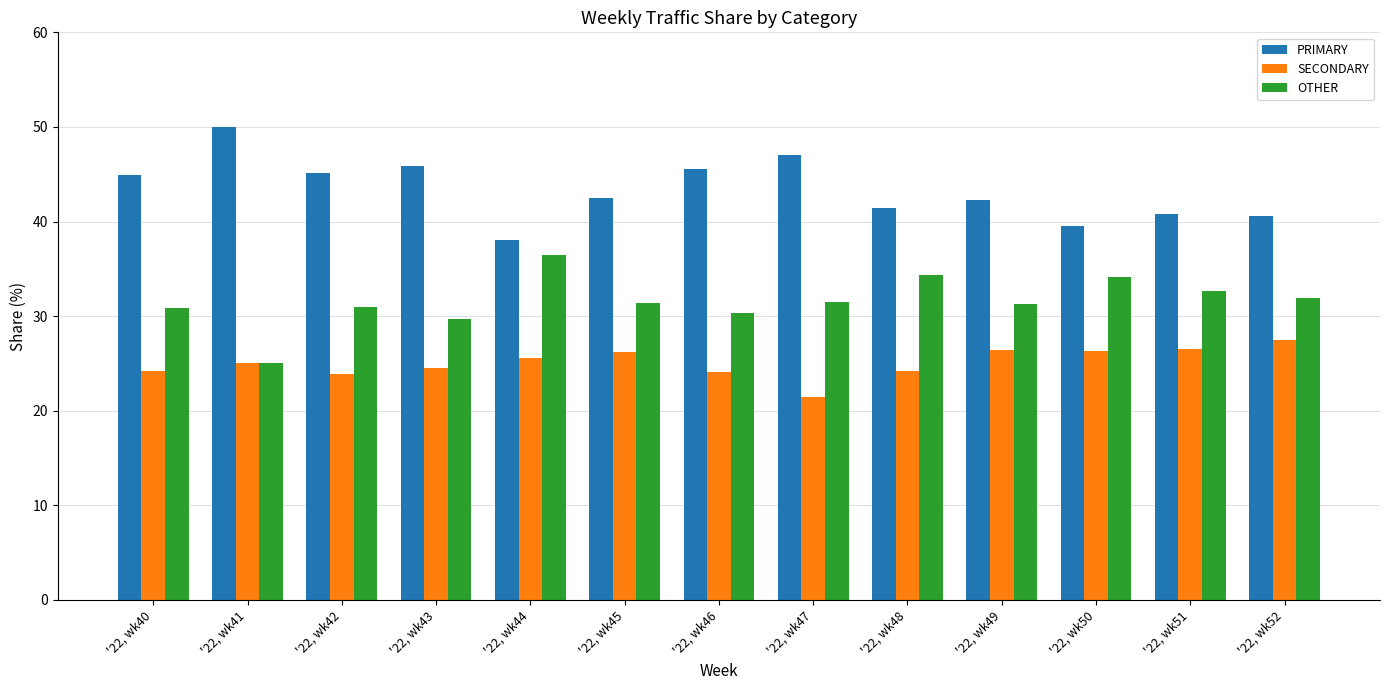

Is it true that SECONDARY equals 25.6 at '22, wk44?

True